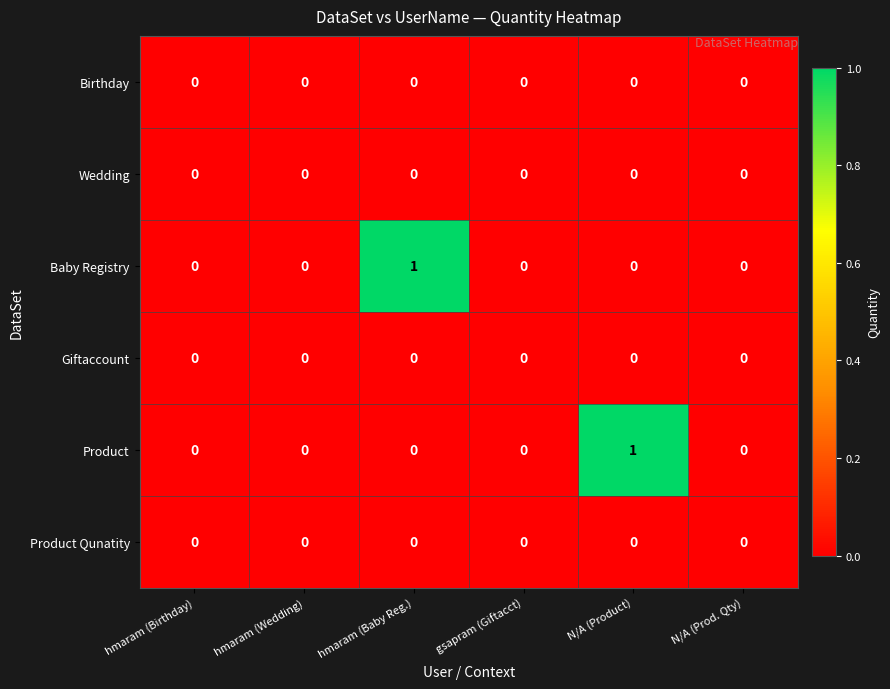

The value of Birthday at hmaram (Baby Reg.) is 0. True or false?

True